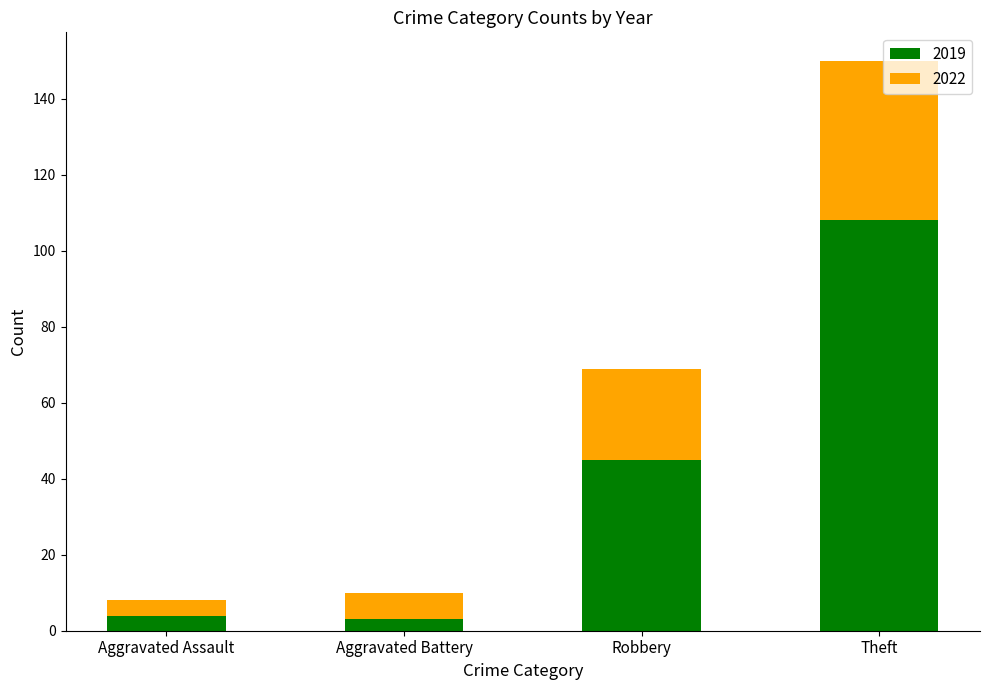

What is the highest value of the 2019 series?

108